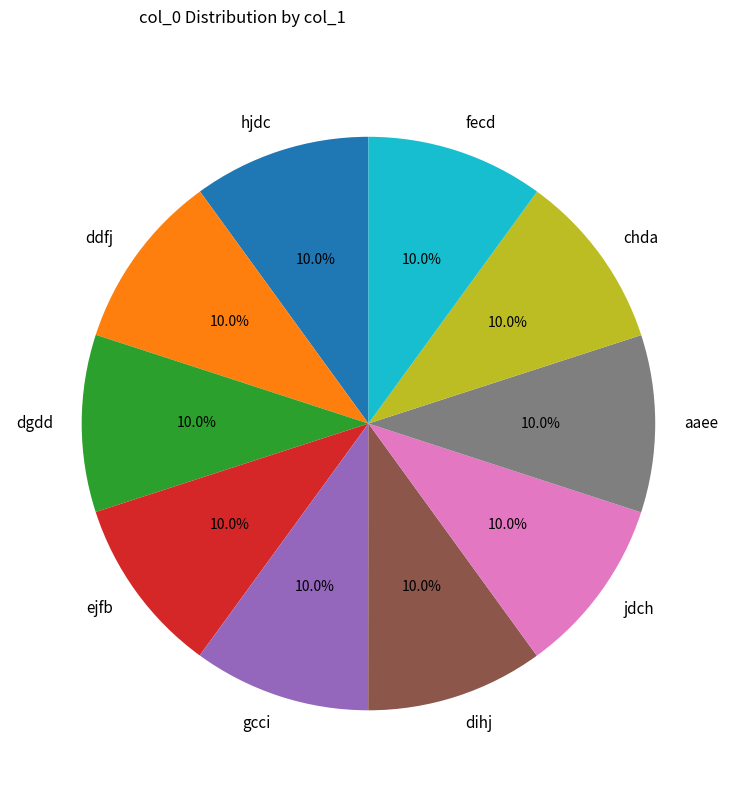

Count the number of slices in the pie.

10